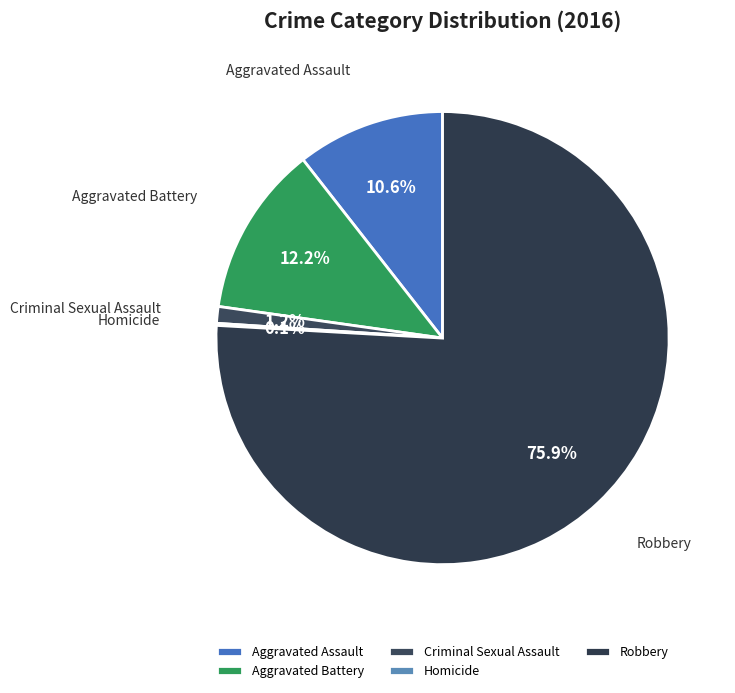

What portion of the pie excludes Aggravated Assault?

89.4%